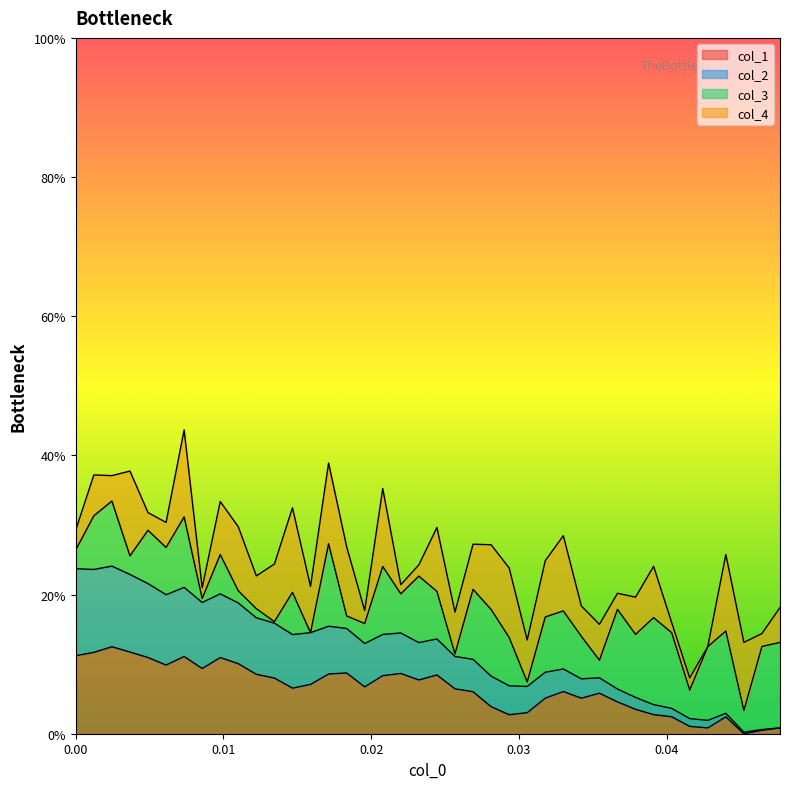

Which series has the largest total across all categories?

col_2